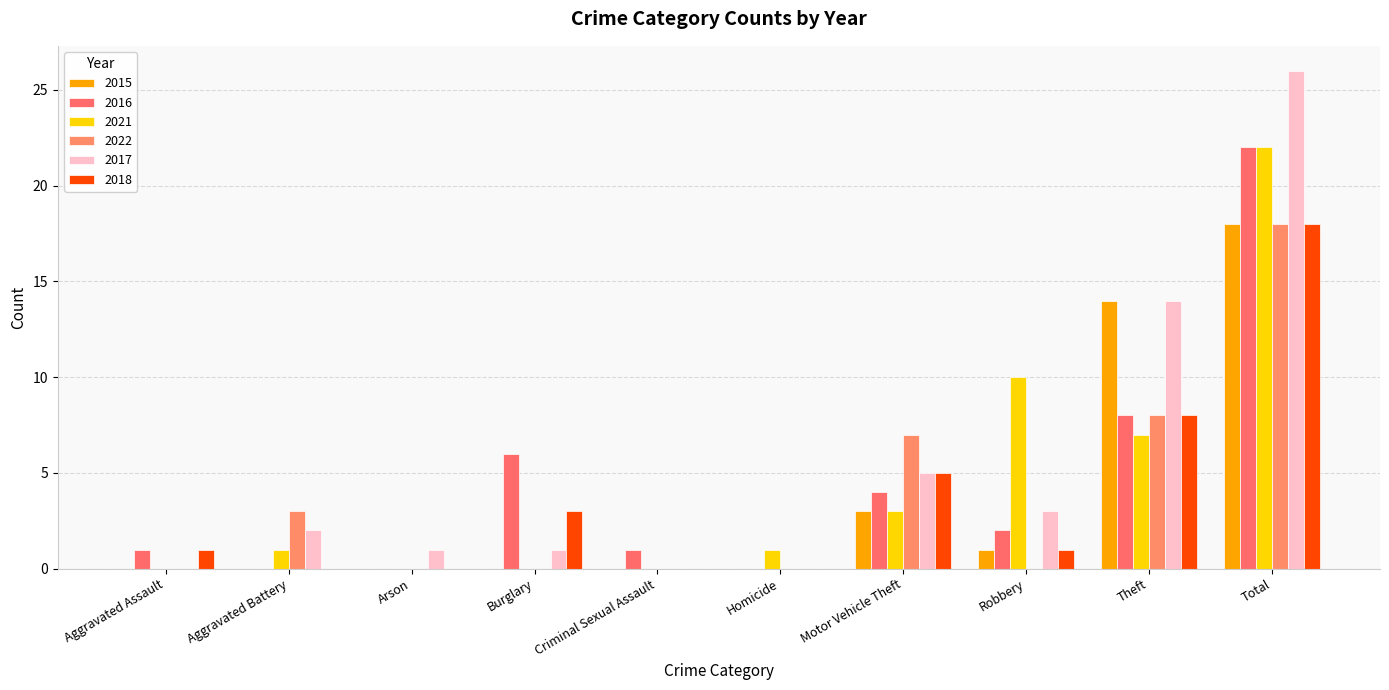

Are the bars horizontal?

No